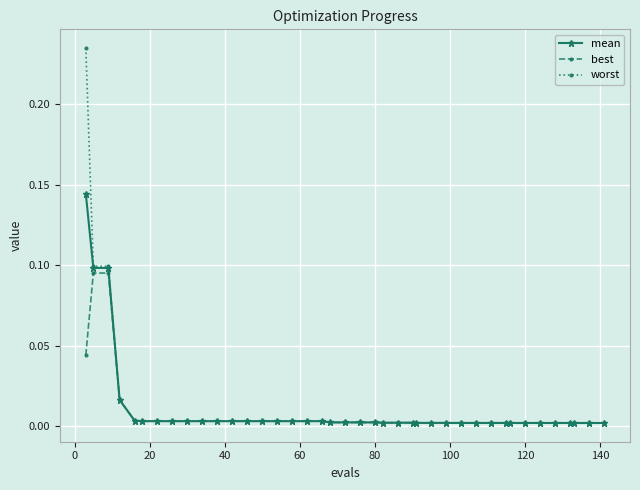

Which series has the widest spread of values?

worst